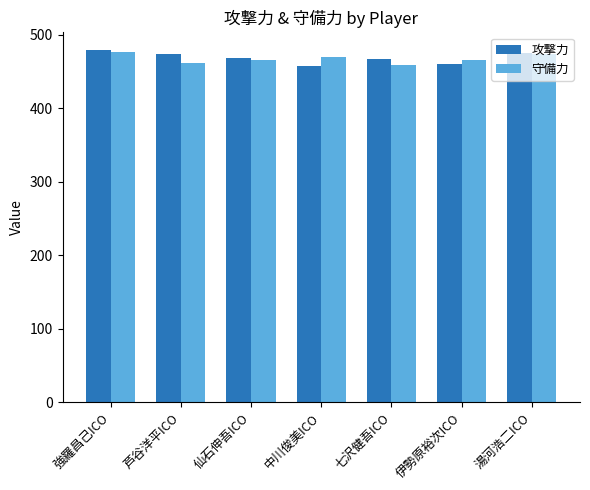

Count the number of data series in this chart.

2